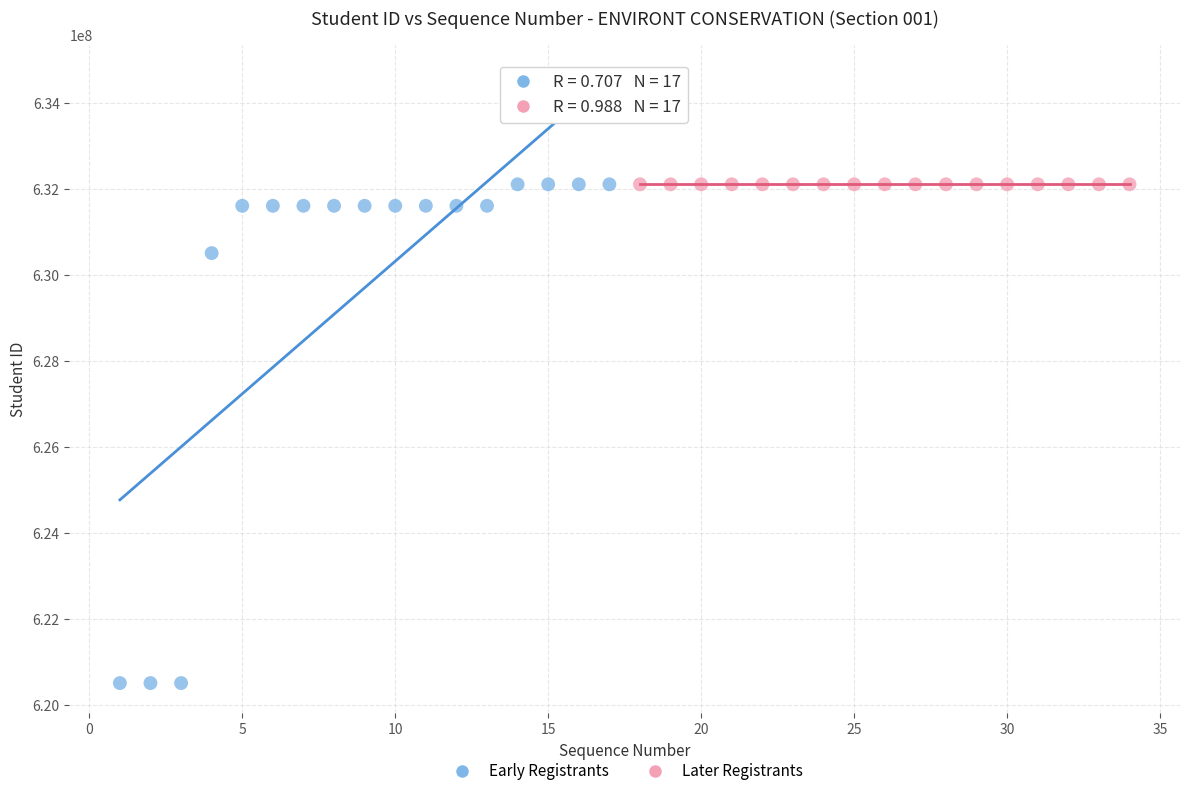

Which series has the largest Y range (max minus min)?

Early Registrants